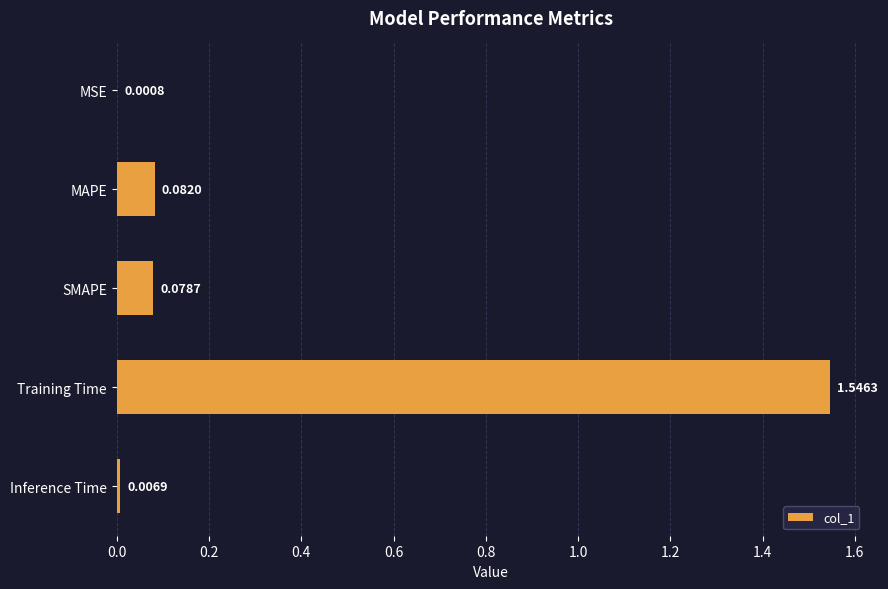

Which has a higher value, Inference Time or SMAPE?

SMAPE